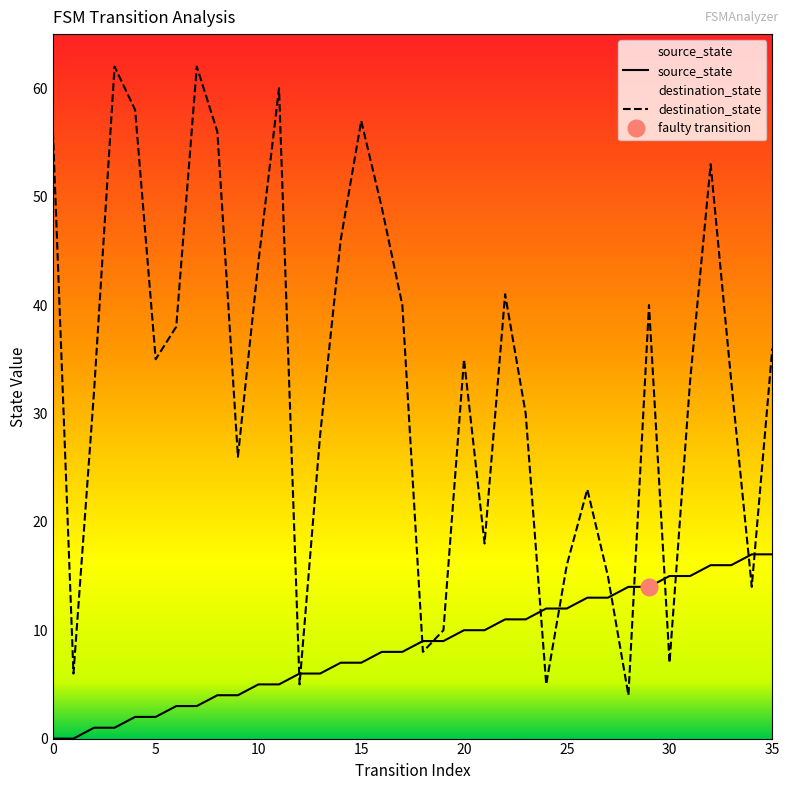

After their last crossing, which series has the higher values: destination_state or source_state?

destination_state